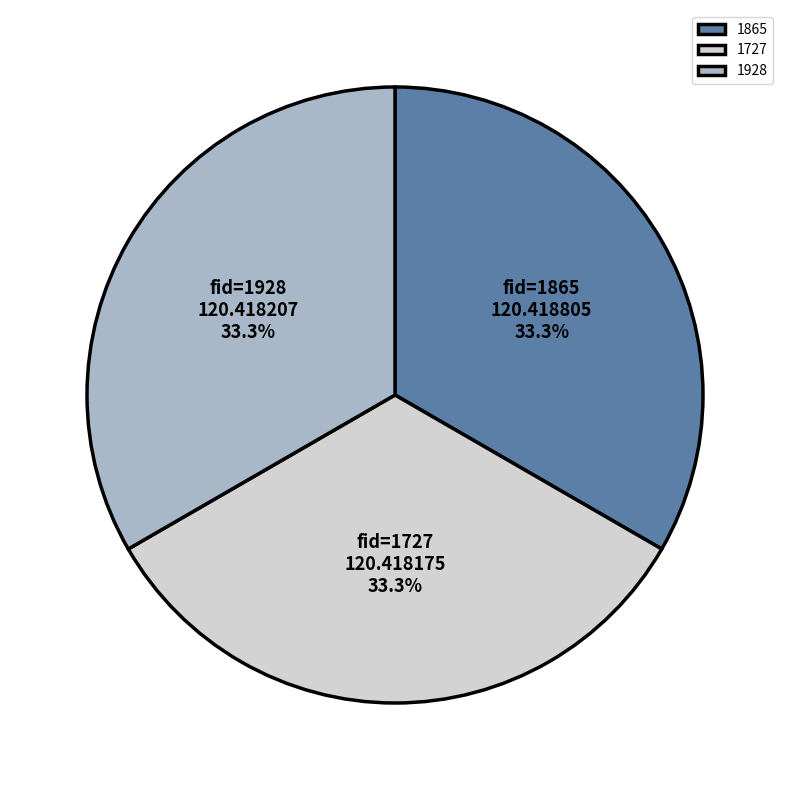

Is there a majority slice in this chart?

No